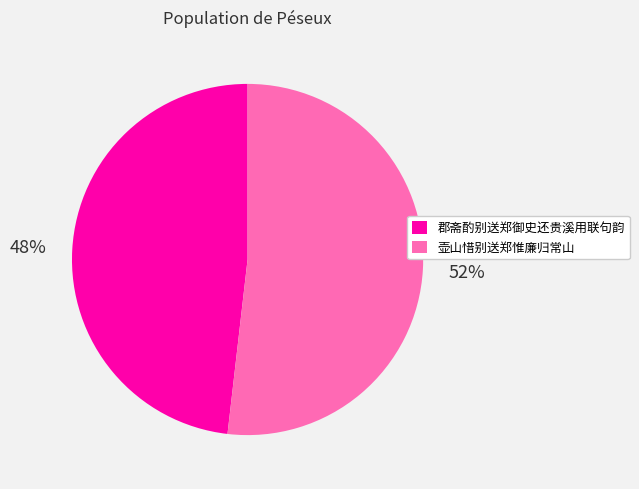

The 郡斋酌别送郑御史还贵溪用联句韵 slice represents 38% of the pie. True or false?

False